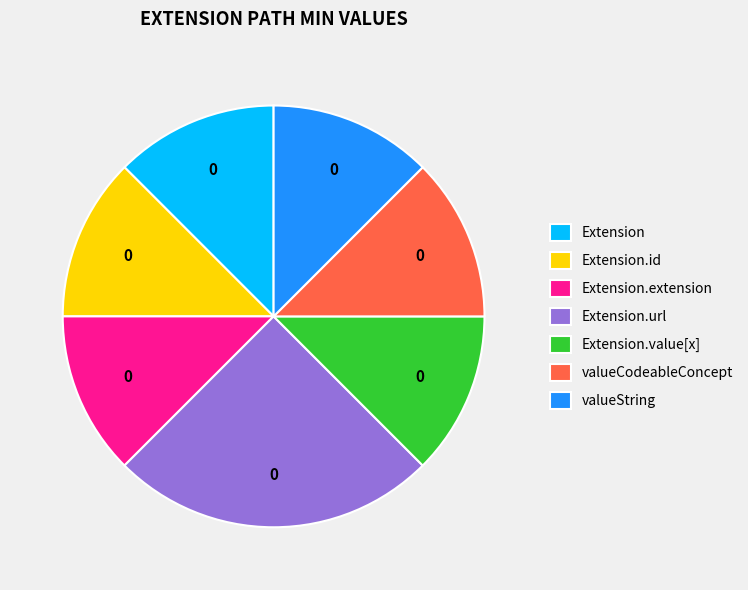

How many segments does this pie chart have?

7